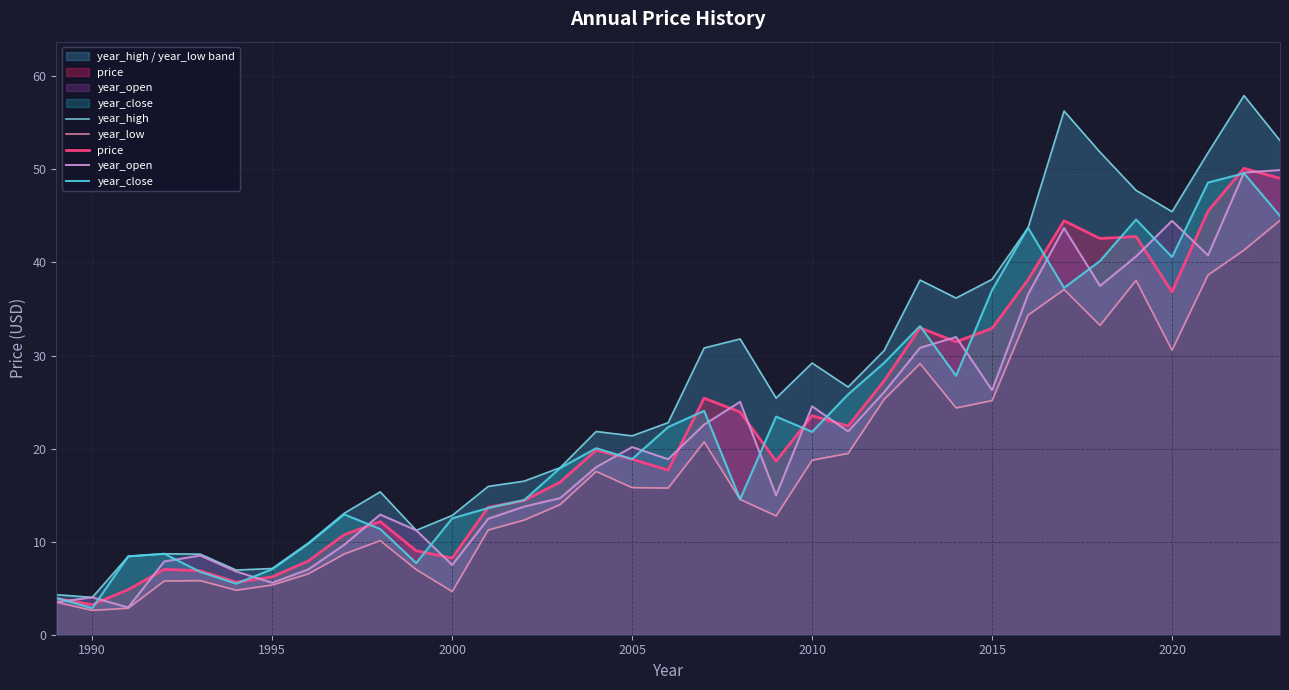

True or false: year_open has a value of 4.5 at 2000.

False